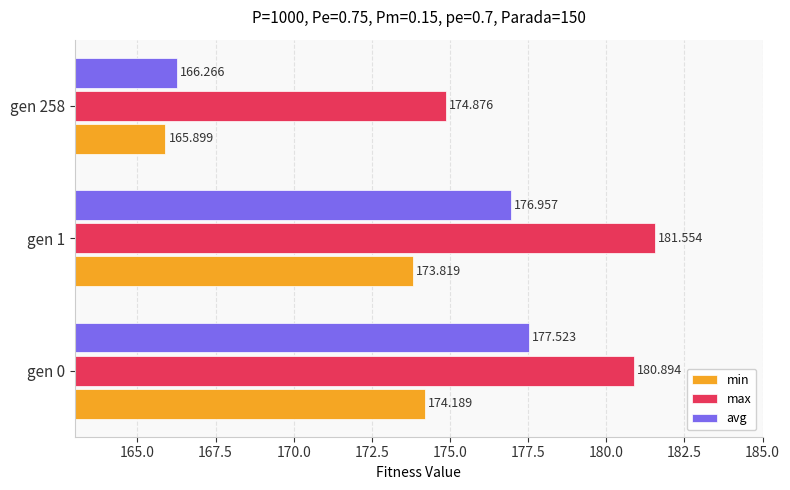

Which series has the largest total across all categories?

max